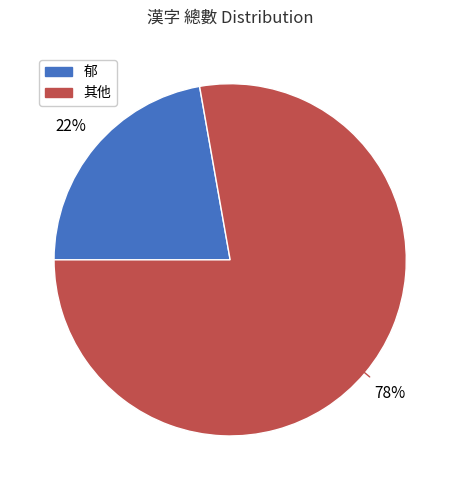

Count the number of slices in the pie.

2